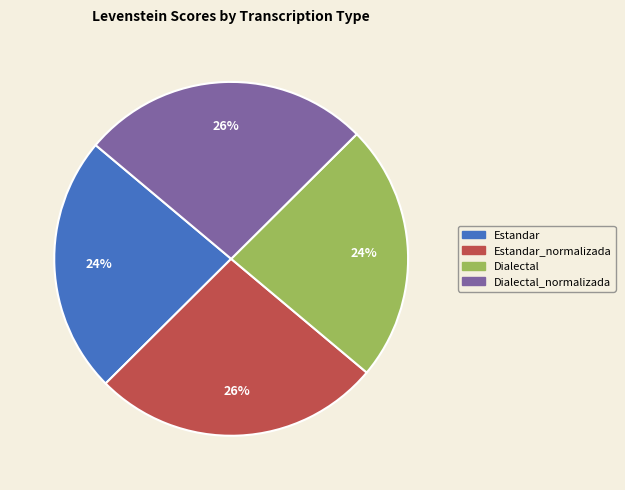

Is there any slice that represents more than half of the pie?

No